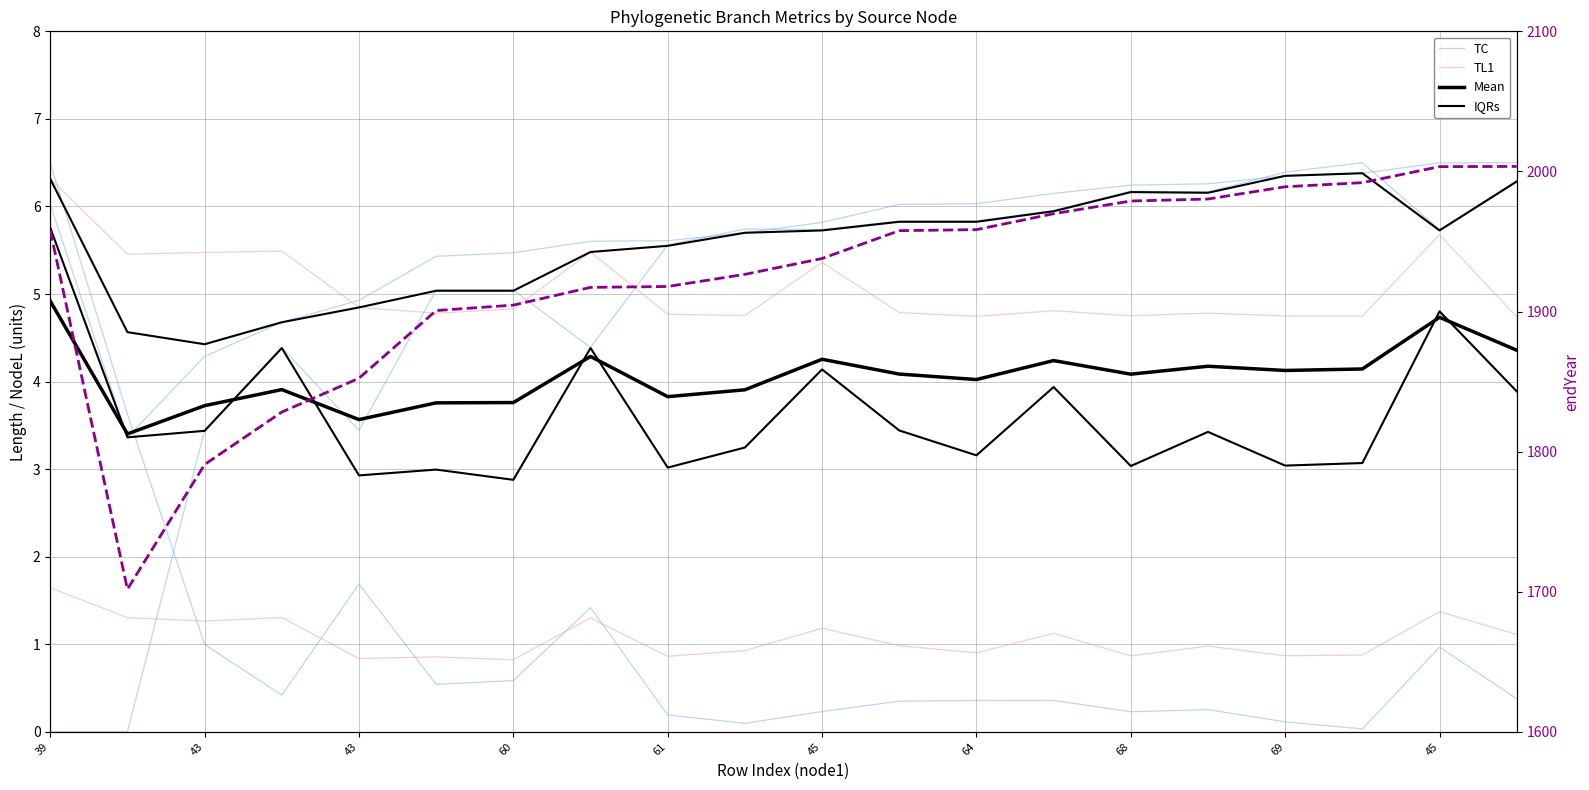

Reading right to left, extract all data points from this chart.

TC: 0.4	1.0	0.0	0.1	0.3	0.2	0.4	0.4	0.3	0.2	0.1	0.2	1.4	0.6	0.5	1.7	0.4	1.0	3.6	6.5
TL1: 4.7	5.7	4.7	4.7	4.8	4.8	4.8	4.7	4.8	5.4	4.8	4.8	5.5	4.8	4.8	4.8	5.5	5.5	5.5	6.3
Mean: 4.4	4.7	4.1	4.1	4.2	4.1	4.2	4.0	4.1	4.3	3.9	3.8	4.3	3.8	3.8	3.6	3.9	3.7	3.4	4.9
IQRs: 3.9	4.8	3.1	3.0	3.4	3.0	3.9	3.2	3.4	4.1	3.2	3.0	4.4	2.9	3.0	2.9	4.4	3.4	3.4	5.8
endYear: 2003.6	2003.4	1992.0	1989.1	1980.3	1978.9	1969.8	1958.5	1957.7	1937.8	1926.5	1917.9	1917.2	1904.6	1900.7	1852.4	1828.2	1790.8	1701.8	1957.9